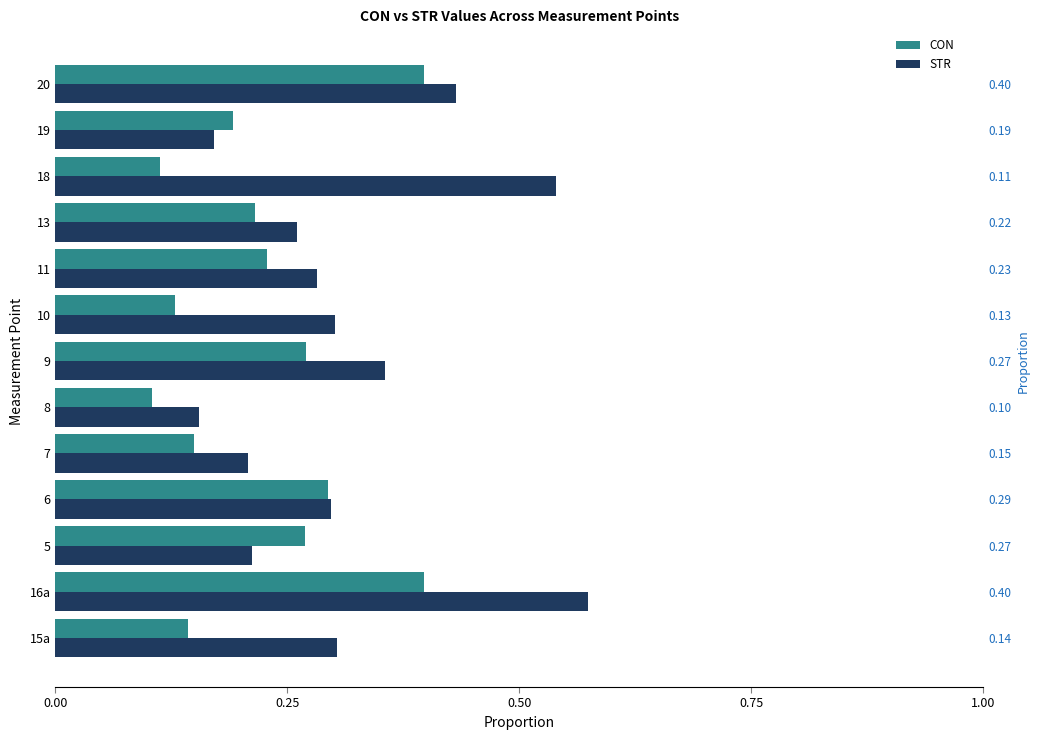

Reading left to right, what are all the values shown in this chart?

CON: 0.1	0.4	0.3	0.3	0.1	0.1	0.3	0.1	0.2	0.2	0.1	0.2	0.4
STR: 0.3	0.6	0.2	0.3	0.2	0.2	0.4	0.3	0.3	0.3	0.5	0.2	0.4